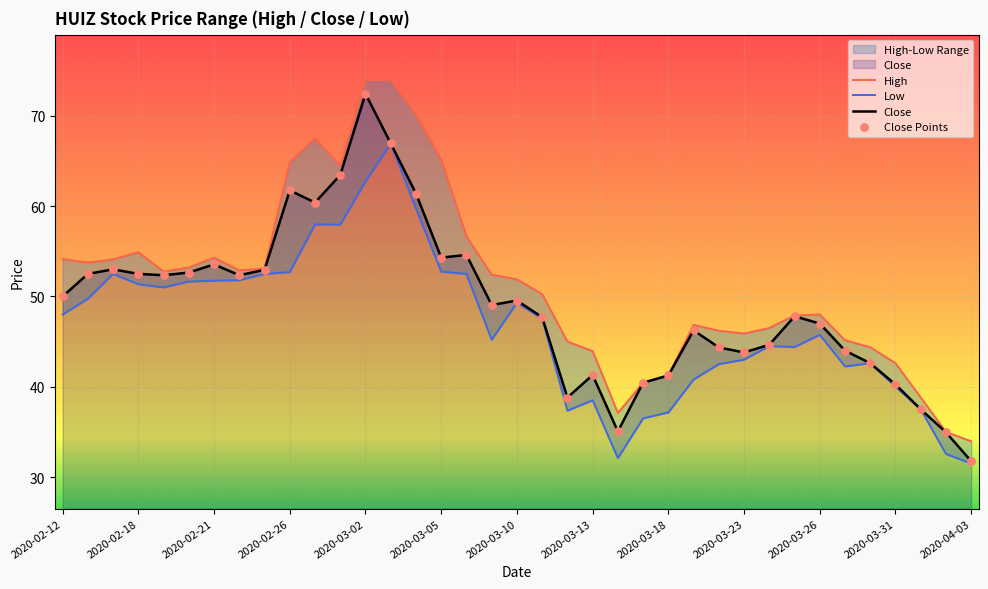

Which series has the largest total across all categories?

High